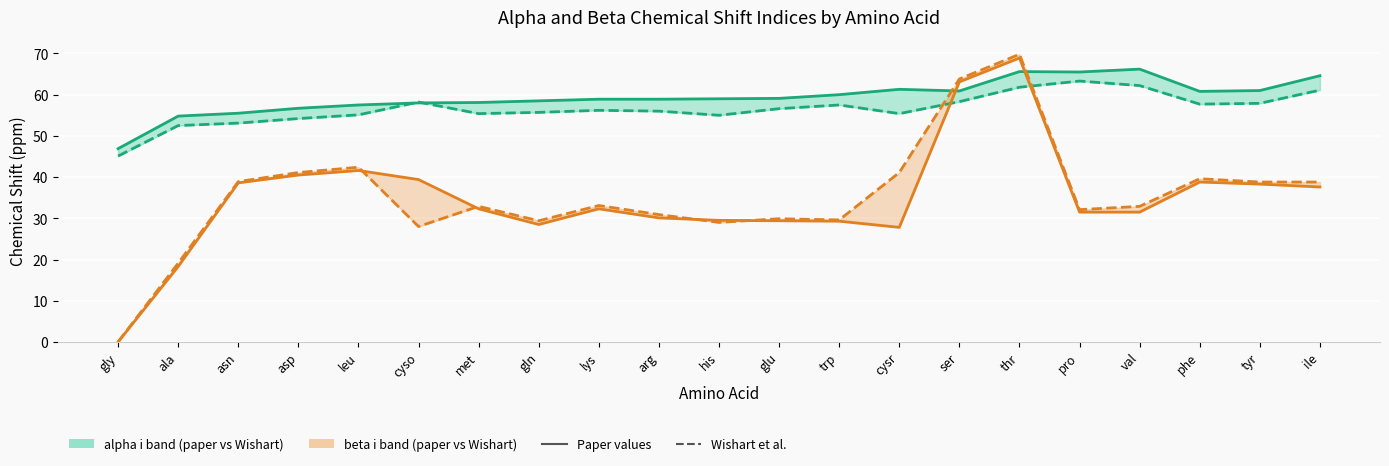

Which series ends up on top after the final intersection of alpha i (Wishart et al.) and beta i (Wishart et al.)?

alpha i (Wishart et al.)